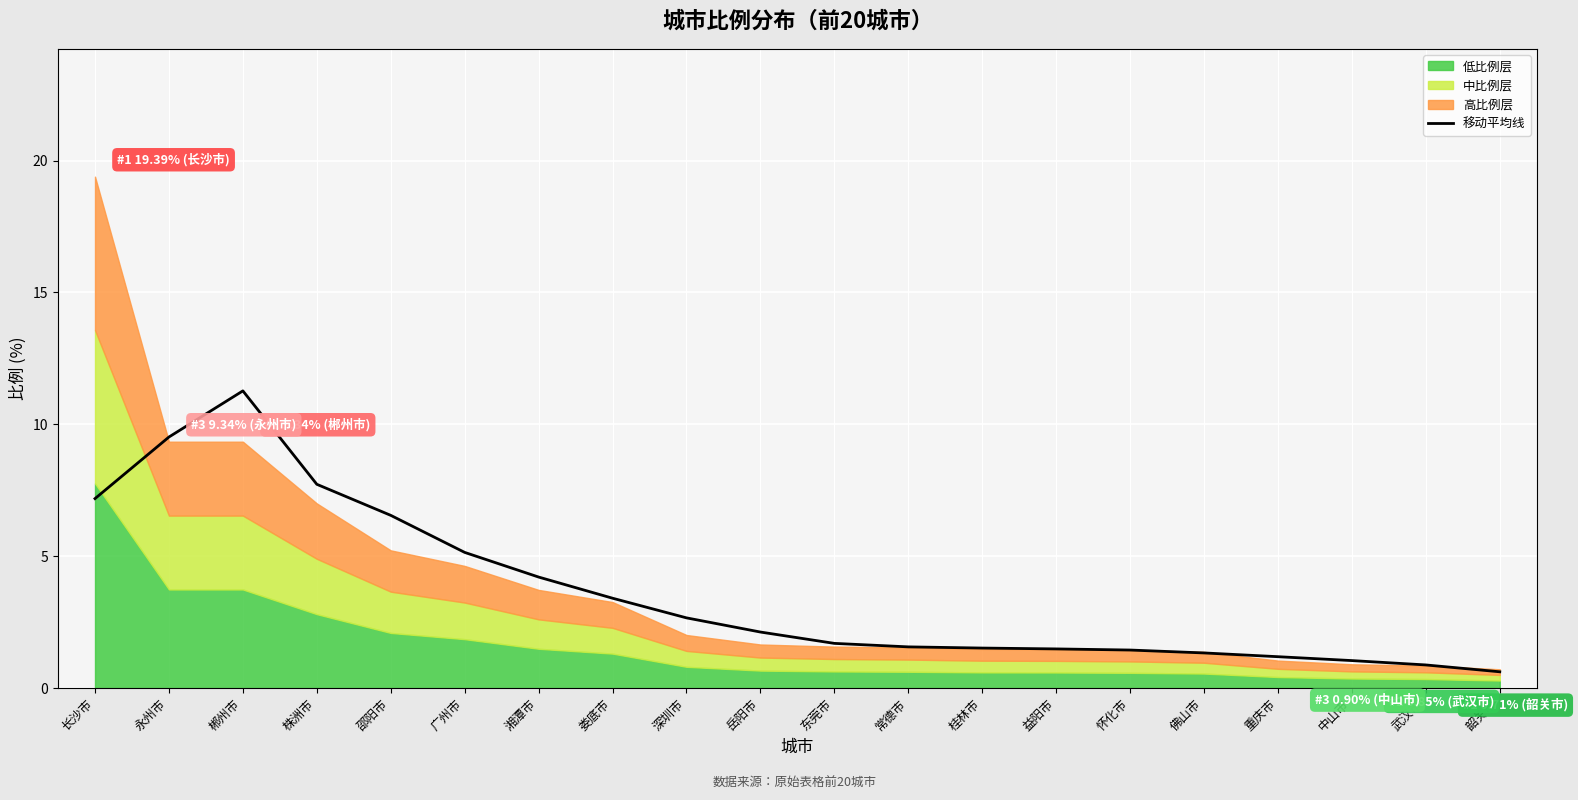

What is the minimum value for 移动平均线?

0.6